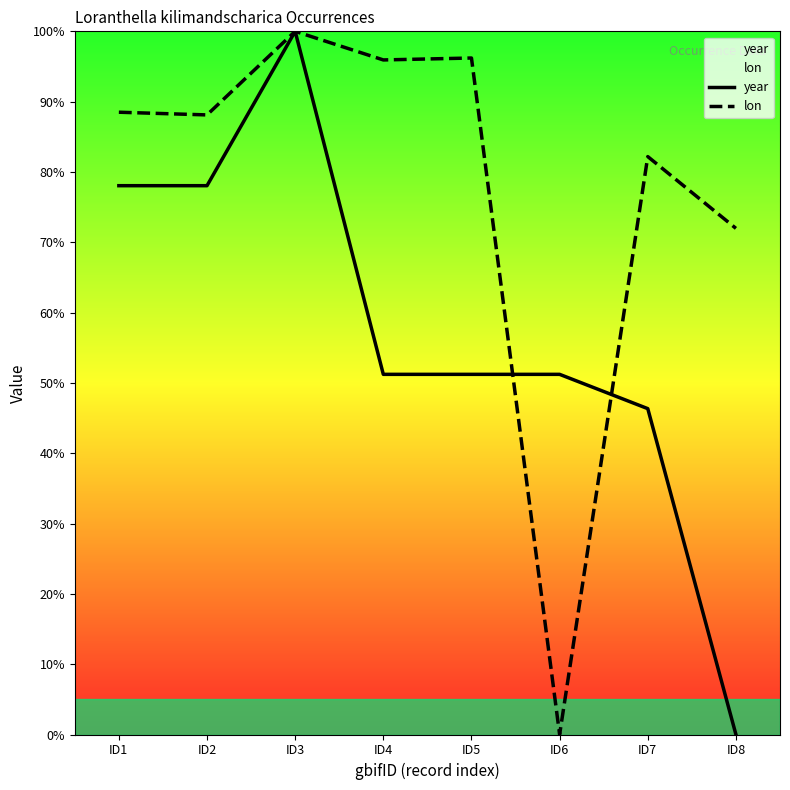

Reading left to right, transcribe all the data shown in this chart.

year: 78.0	78.0	100.0	51.2	51.2	51.2	46.3	0.0
lon: 88.5	88.1	100.0	95.9	96.2	0.0	82.2	72.0